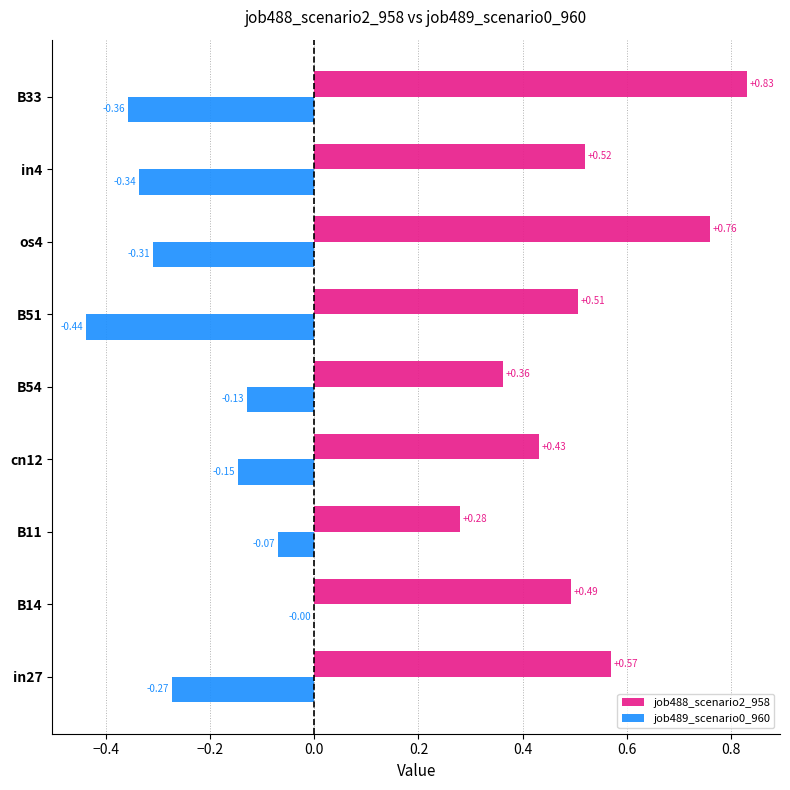

Is the value of job488_scenario2_958 at B11 greater than the value of job489_scenario0_960 at B14?

Yes